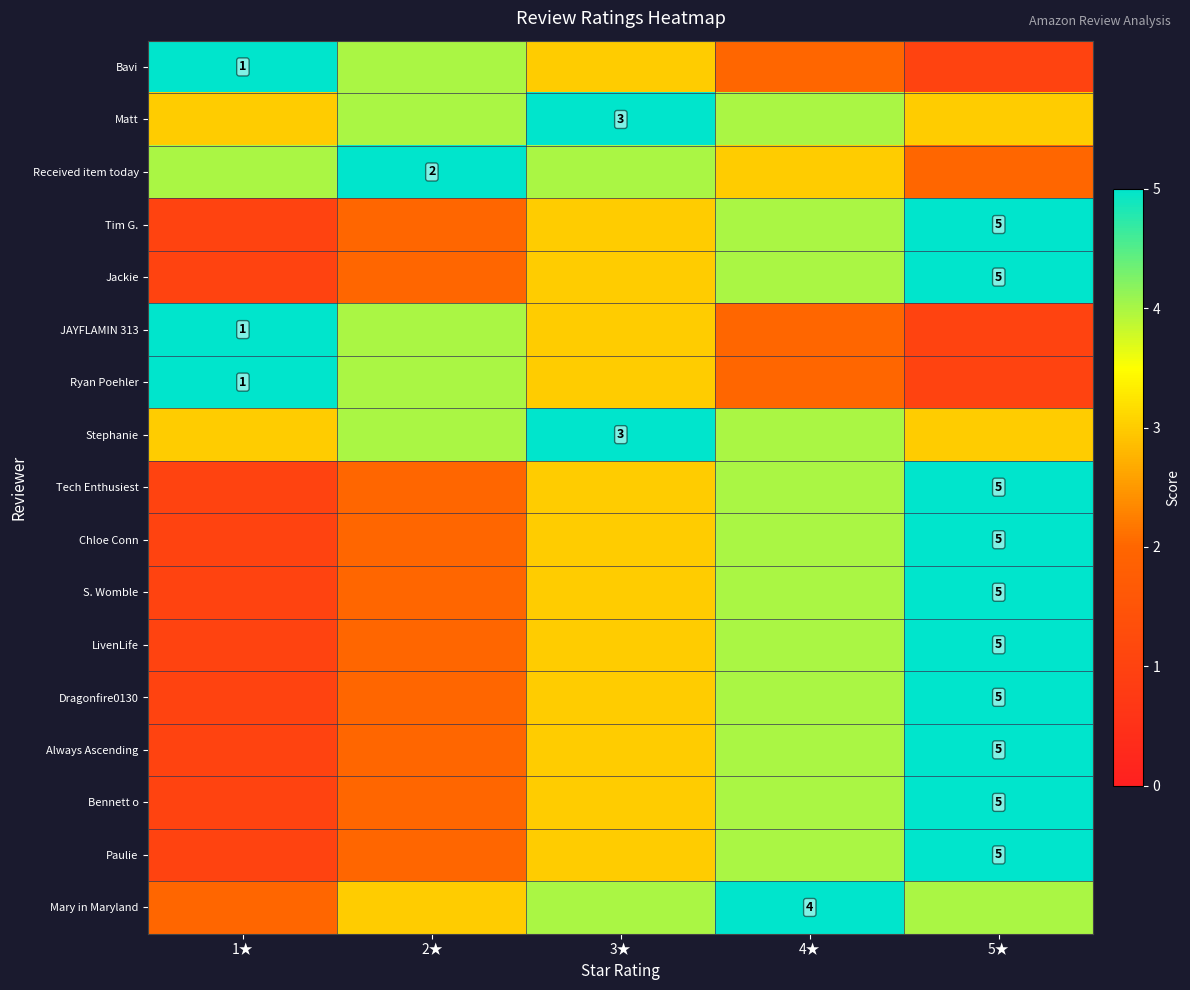

Is it true that Mary in Maryland equals 6 at 4★?

False